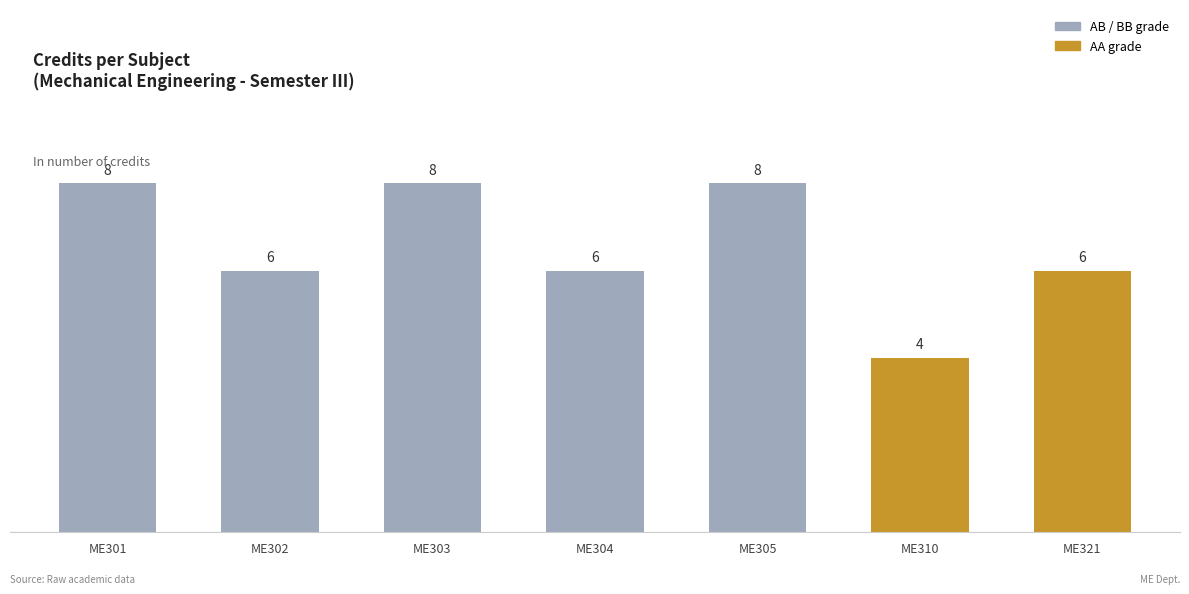

The chart shows a value of 7 at ME310. True or false?

False